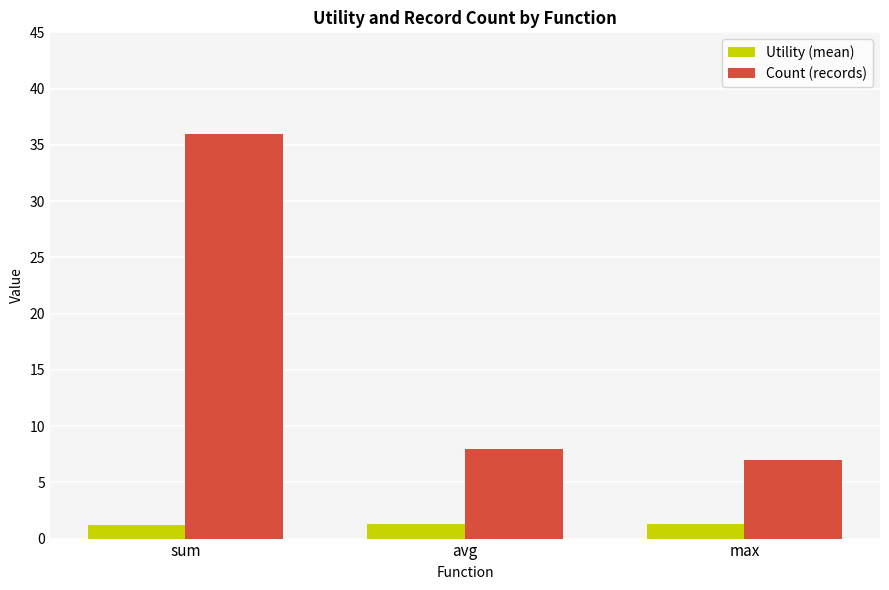

Which series has the largest total across all categories?

Count (records)